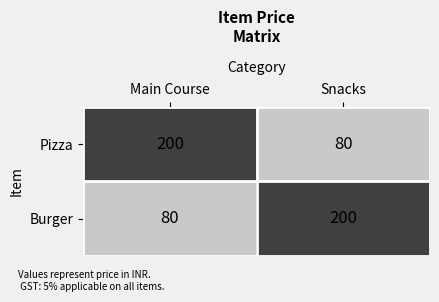

What value does the Pizza series have at Snacks, to the nearest 50?

100